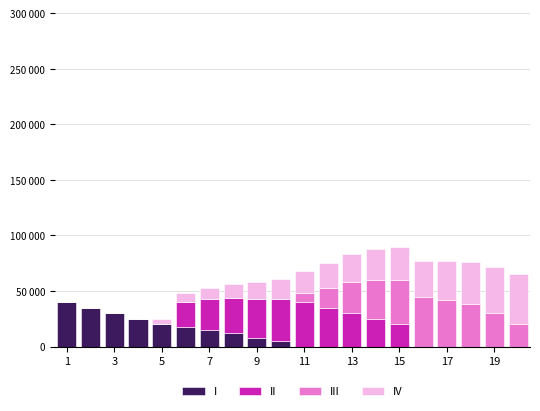

Are the bars grouped side by side (vs. stacked)?

No